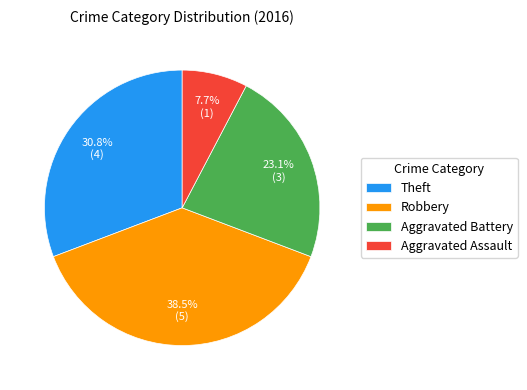

Which has a higher value, Aggravated Assault or Aggravated Battery?

Aggravated Battery